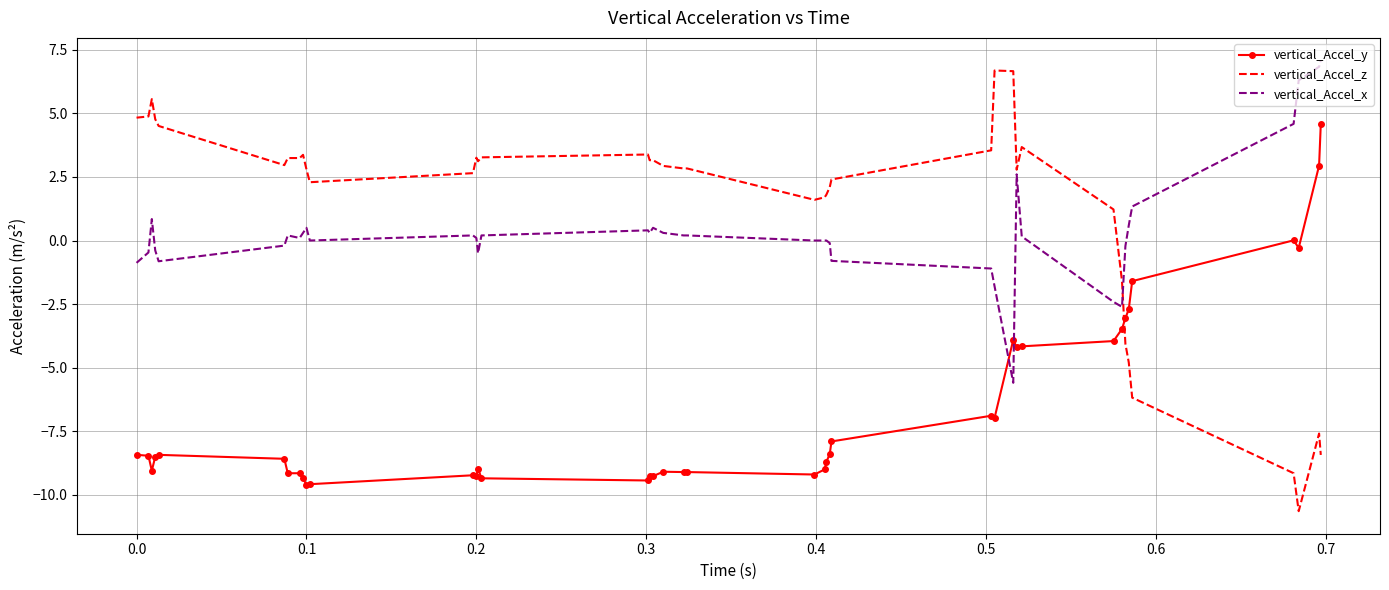

How many distinct data groups are displayed?

3